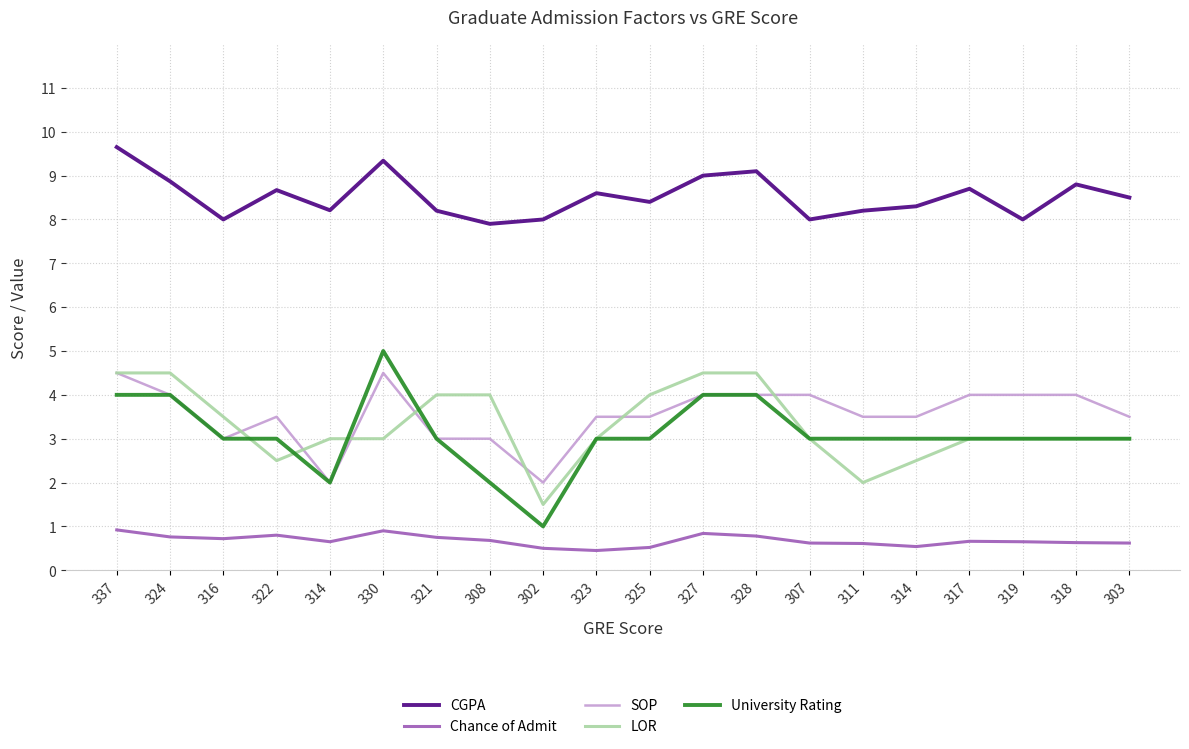

Is the value of SOP at 308 greater than the value of CGPA at 328?

No